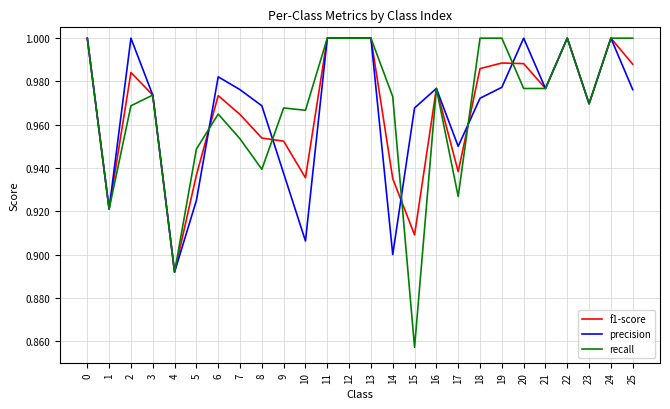

What is the total value across all series at 12?

3.0